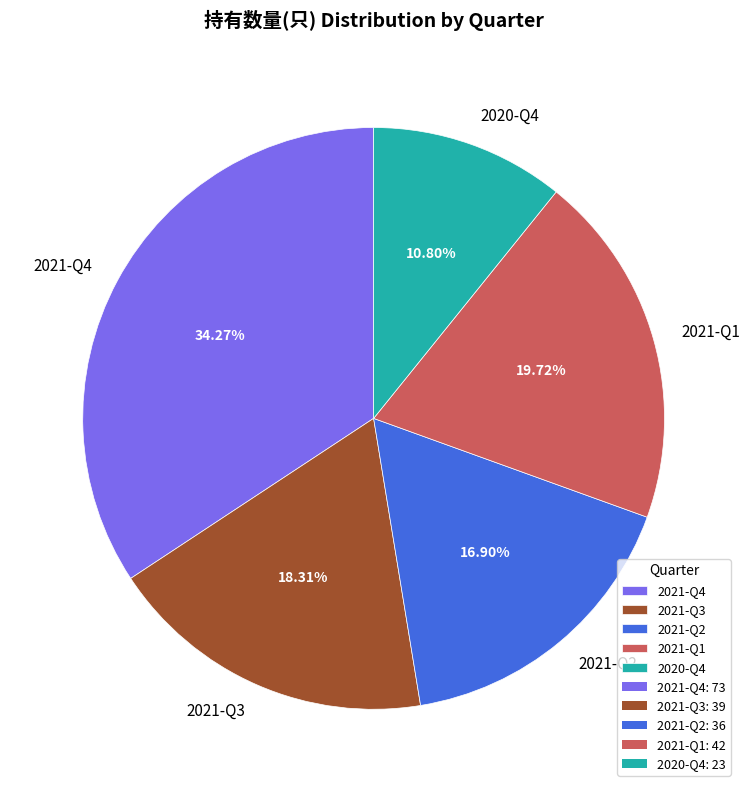

How many slices are in this pie chart?

5